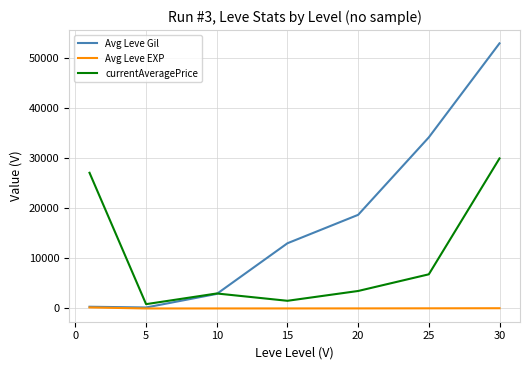

Which series has the largest total across all categories?

Avg Leve Gil